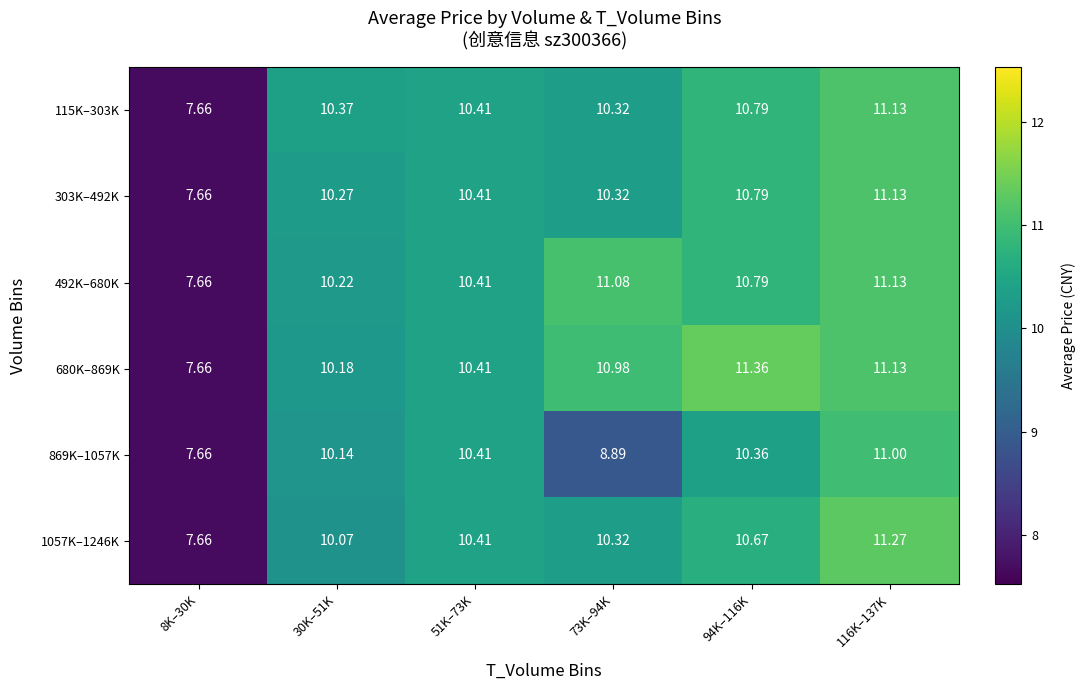

Is the value of 1057K–1246K at 116K–137K greater than the value of 492K–680K at 8K–30K?

Yes